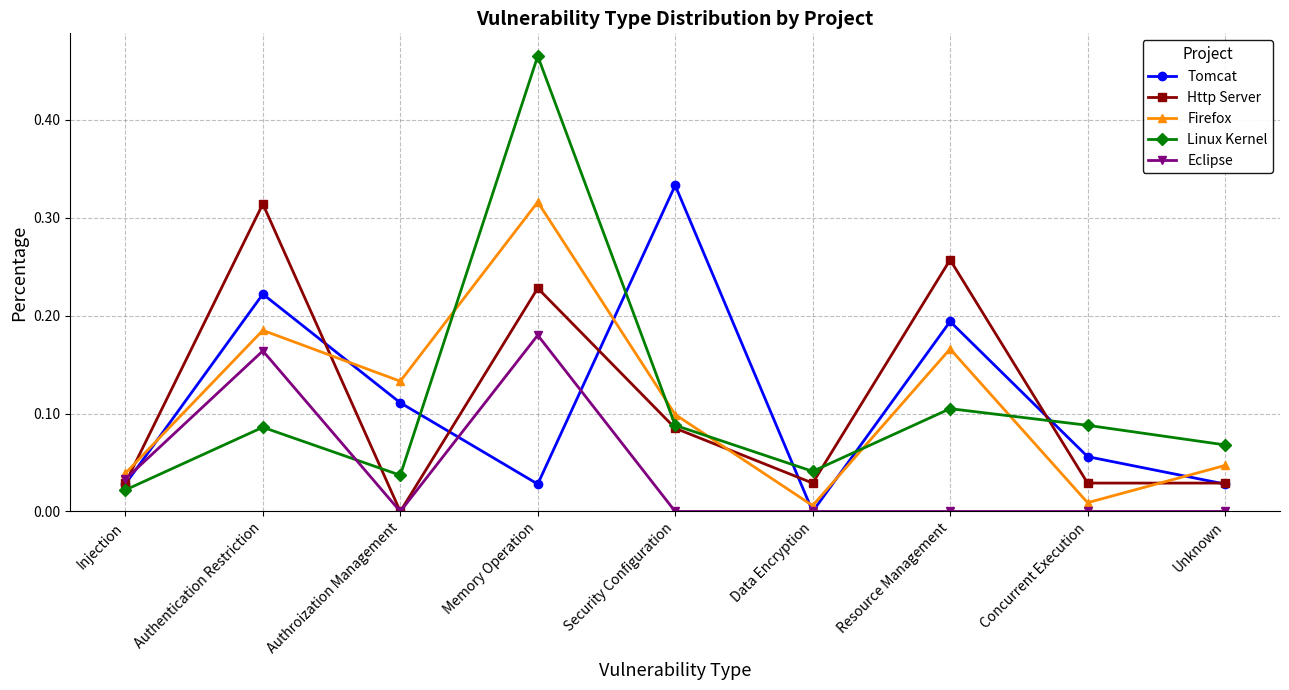

What is the label of the 9th point from the left?

Unknown